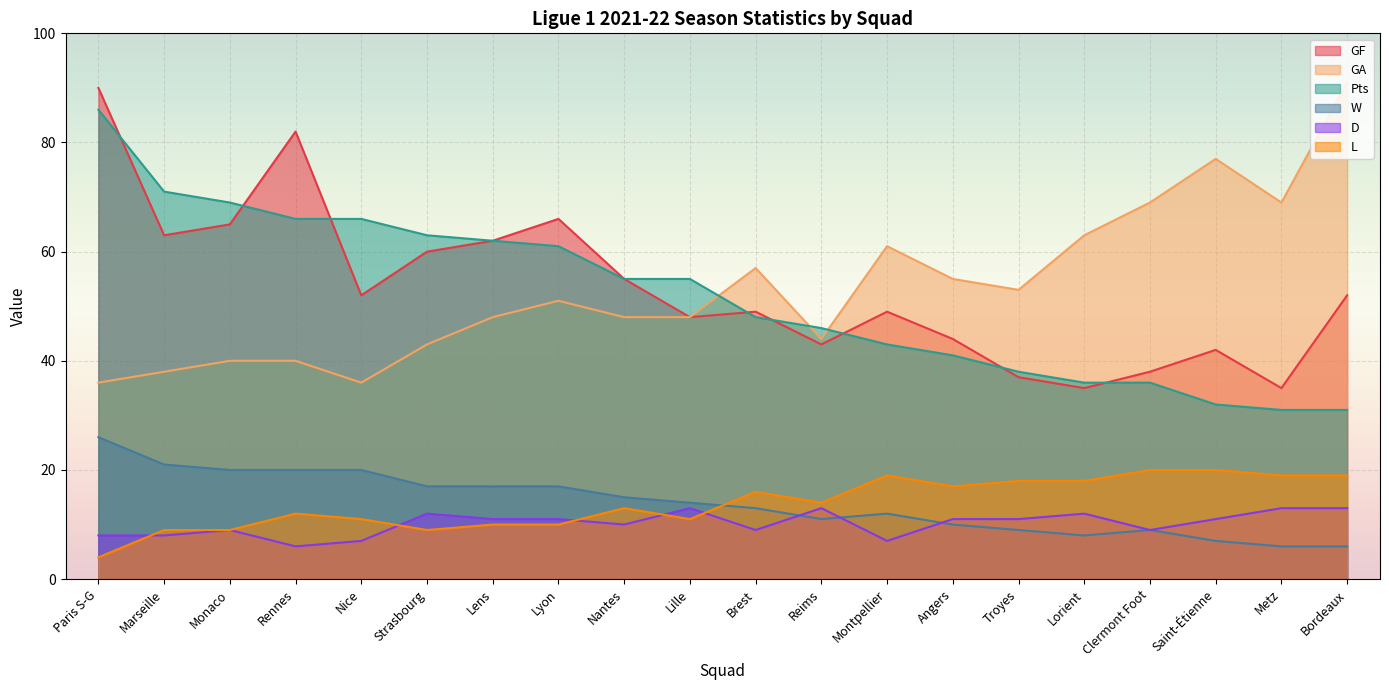

What is the value of the GA point at the 3rd from the left?

40